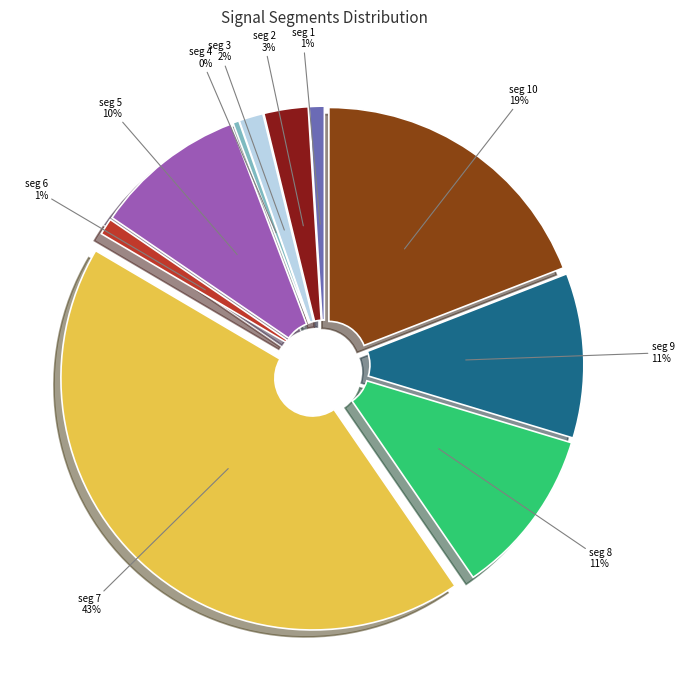

The signal segment 9 slice represents 4% of the pie. True or false?

False